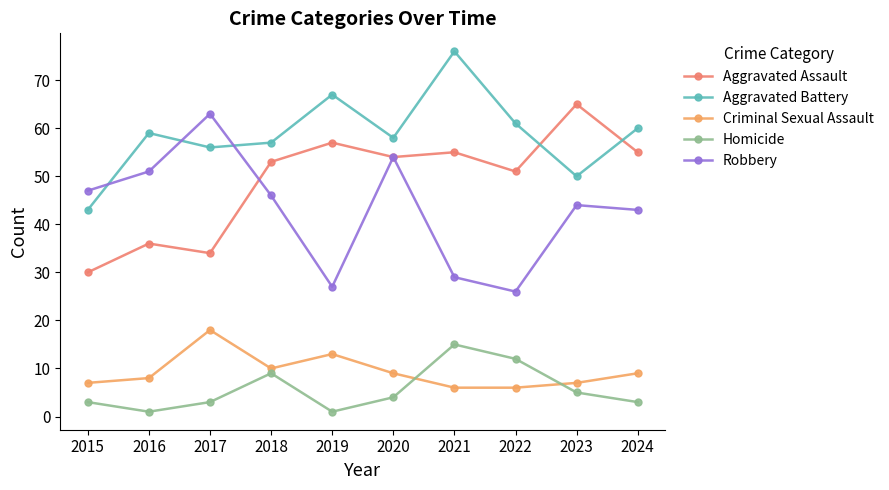

True or false: Criminal Sexual Assault and Aggravated Battery intersect in this chart.

False